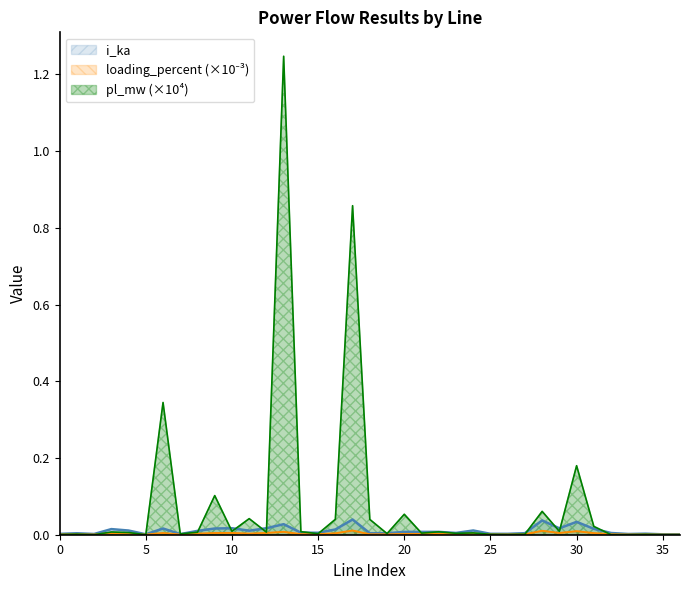

How many times do pl_mw and i_ka cross each other?

18